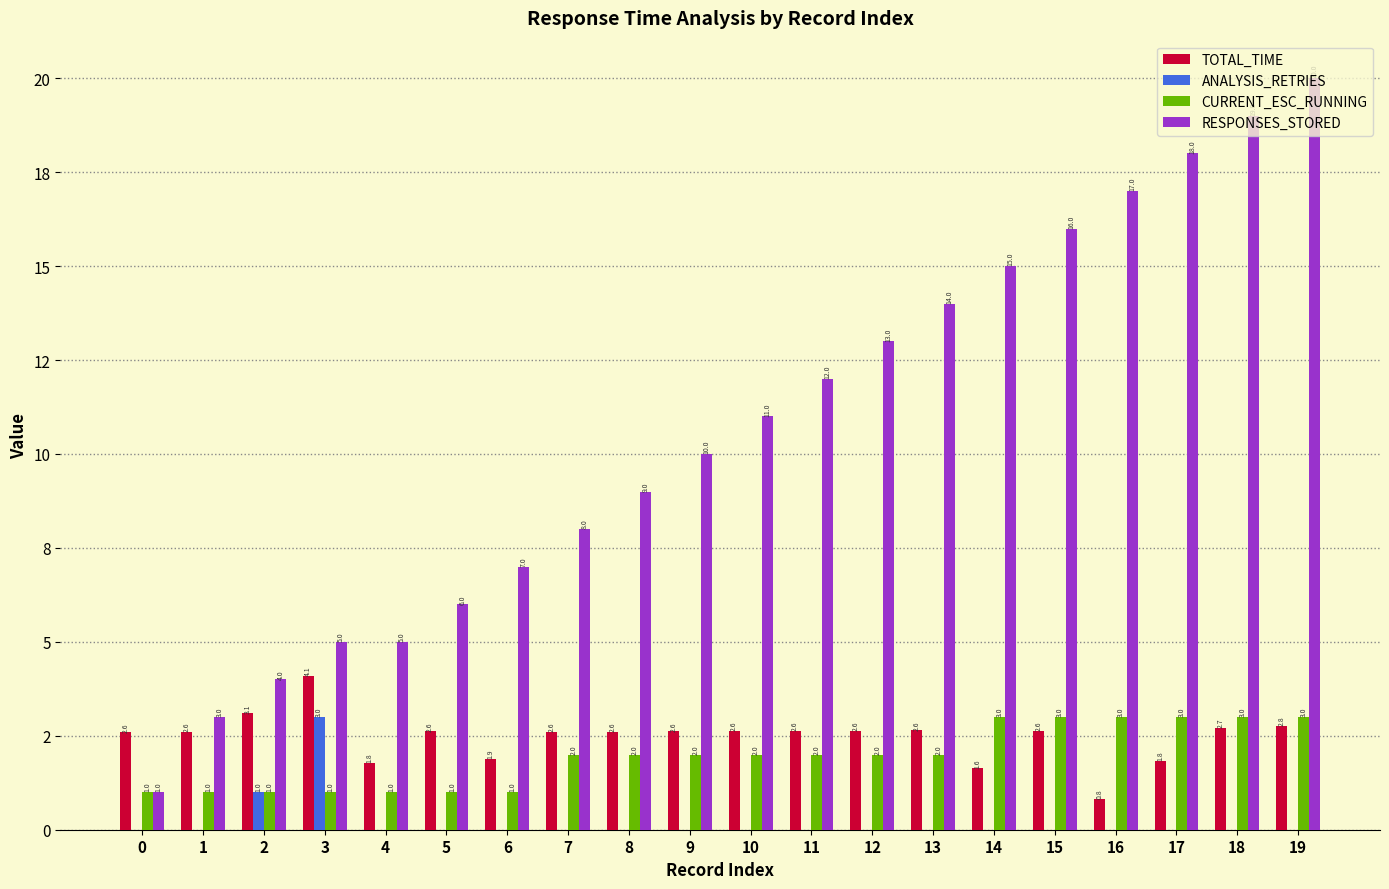

What are all the series names shown in the legend?

TOTAL_TIME, ANALYSIS_RETRIES, CURRENT_ESC_RUNNING, RESPONSES_STORED